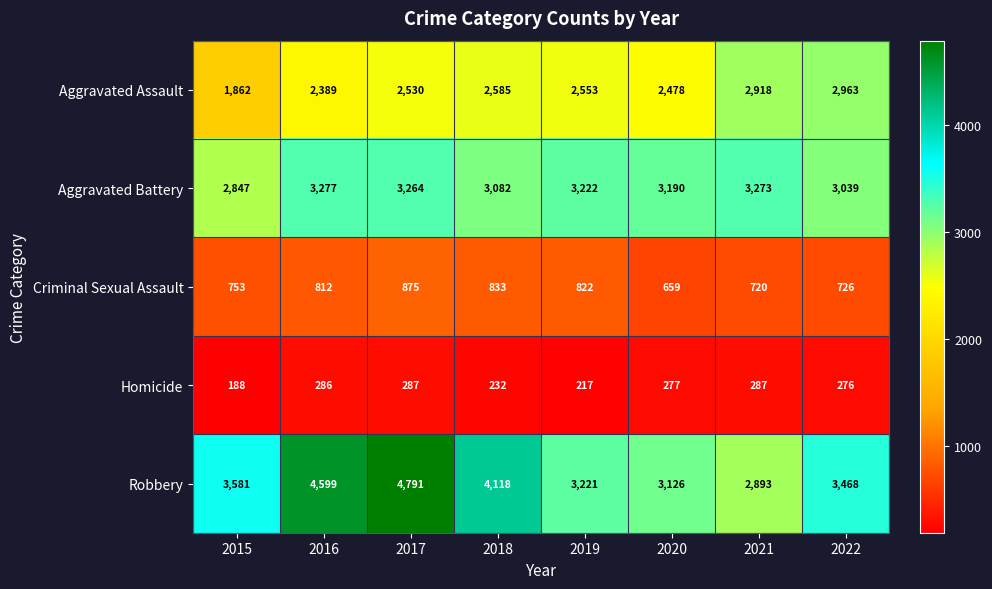

At which label does Criminal Sexual Assault reach its peak?

2017